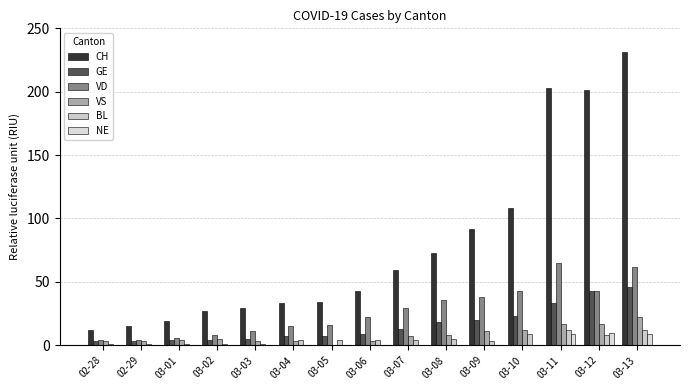

What are all the series names shown in the legend?

CH, GE, VD, VS, BL, NE